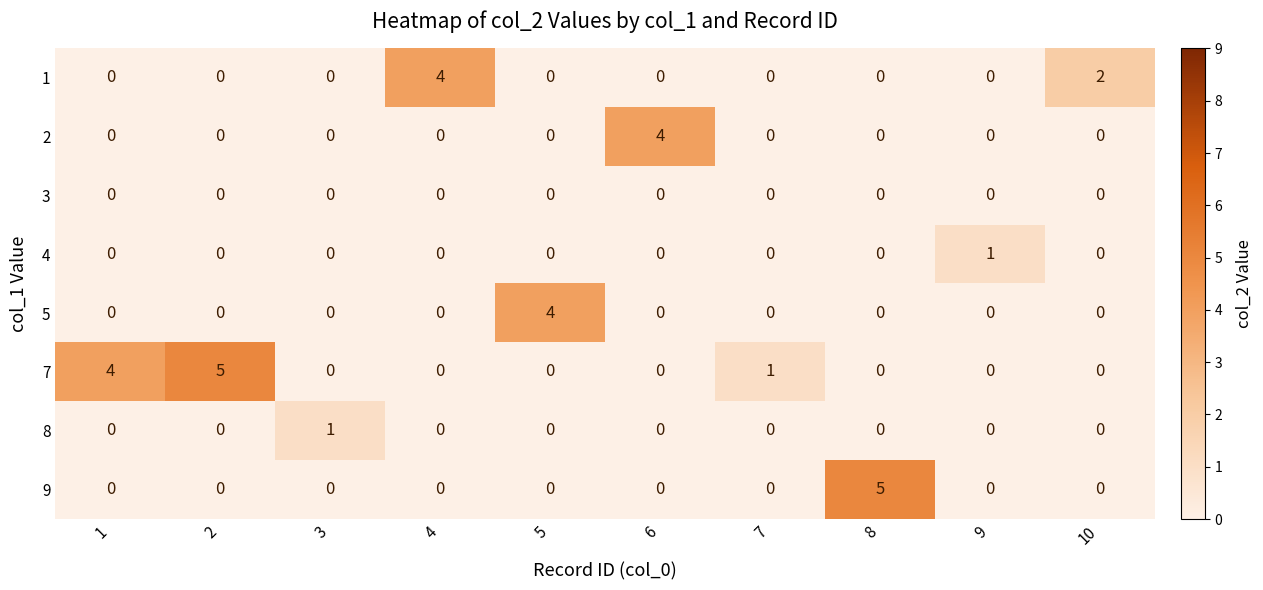

What is the spread (max minus min) of values at 1?

4